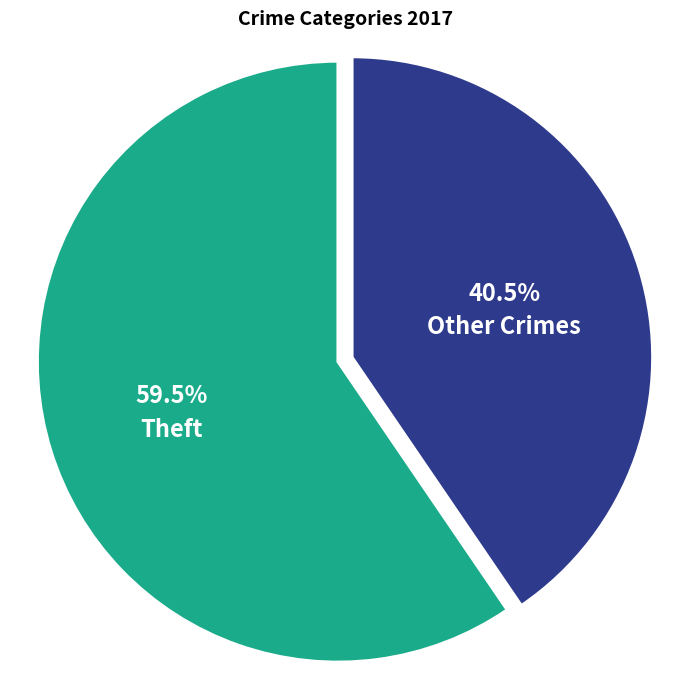

Is the sum of Other Crimes and Theft greater than half?

Yes